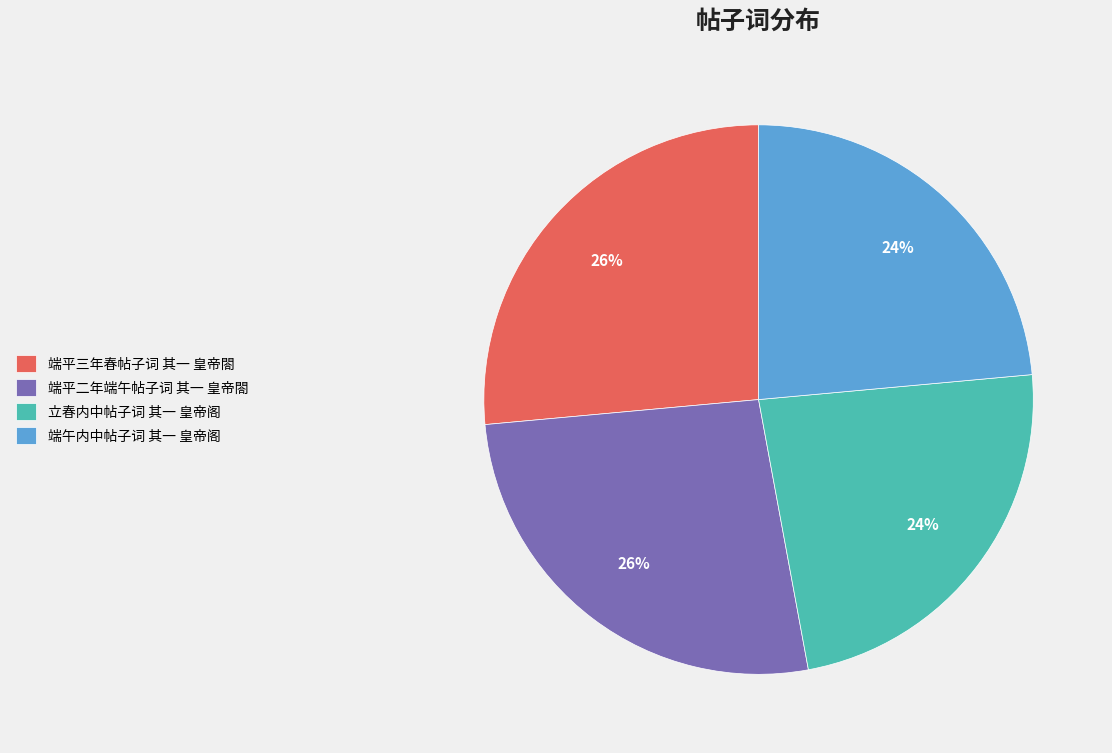

Combined, do 立春内中帖子词 其一 皇帝阁 and 端午内中帖子词 其一 皇帝阁 account for over 50%?

No